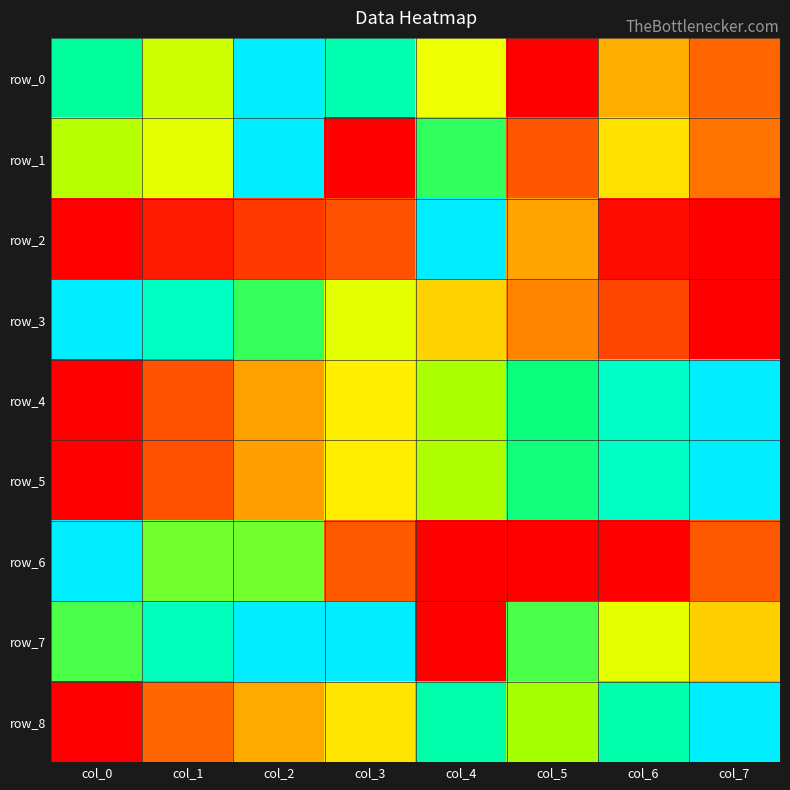

Rank the categories by row_5 value from highest to lowest.

col_7, col_6, col_5, col_4, col_3, col_2, col_1, col_0